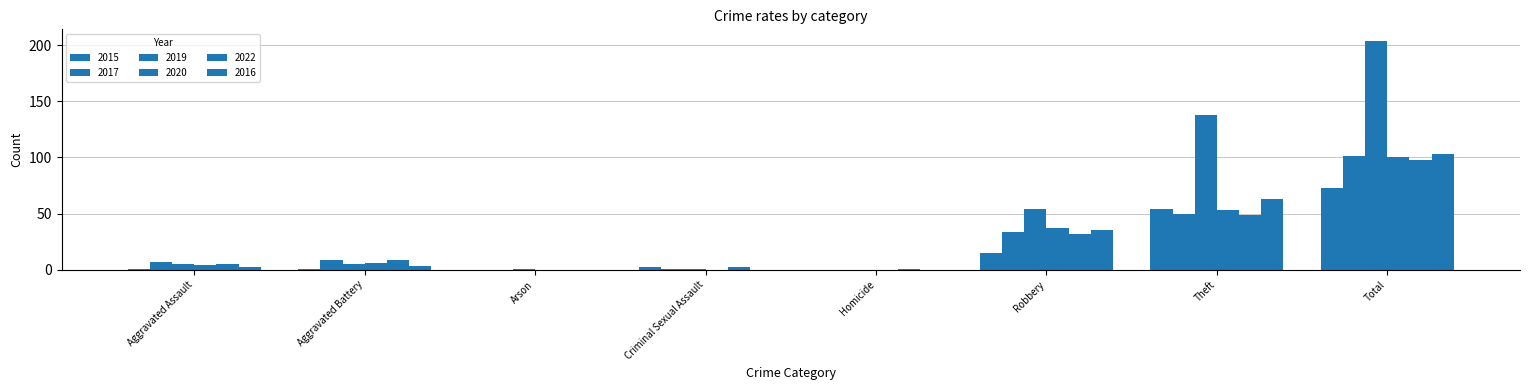

At which label does 2020 reach its peak?

Total